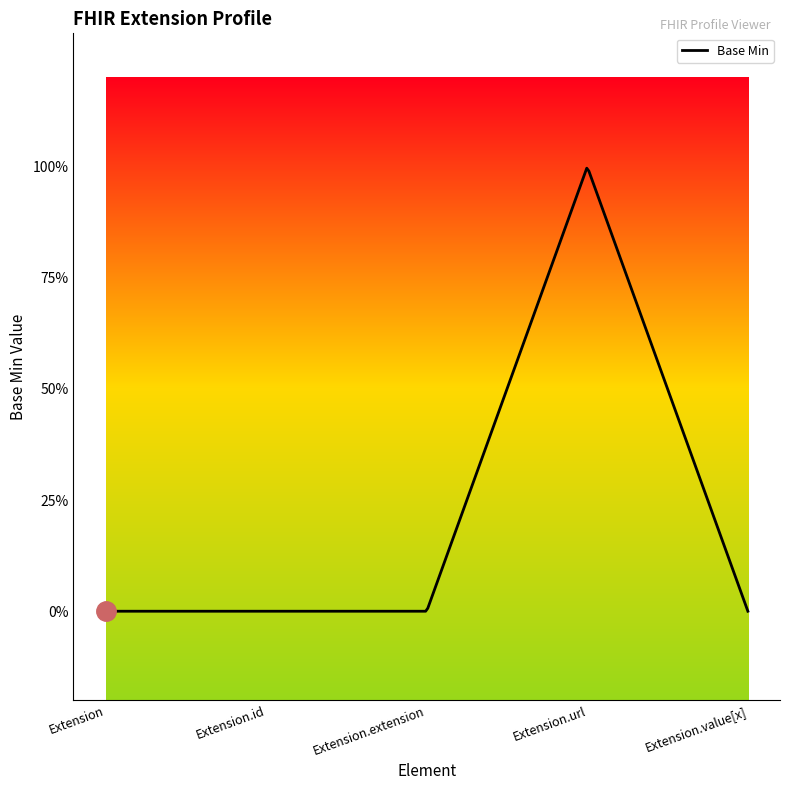

Is this an area chart (filled region under the line)?

No